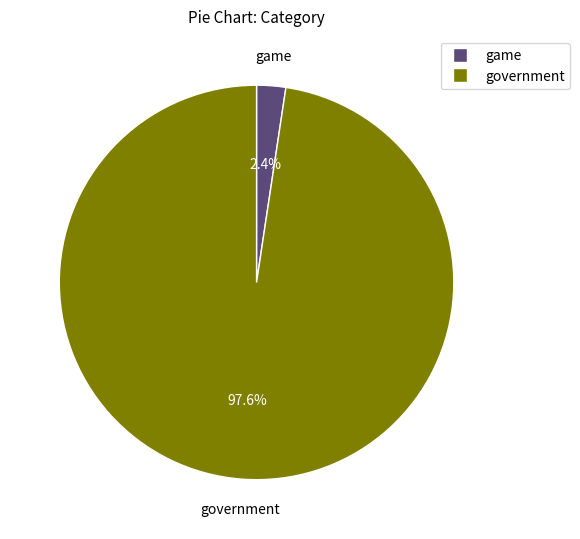

What is the smallest slice in the pie chart?

game